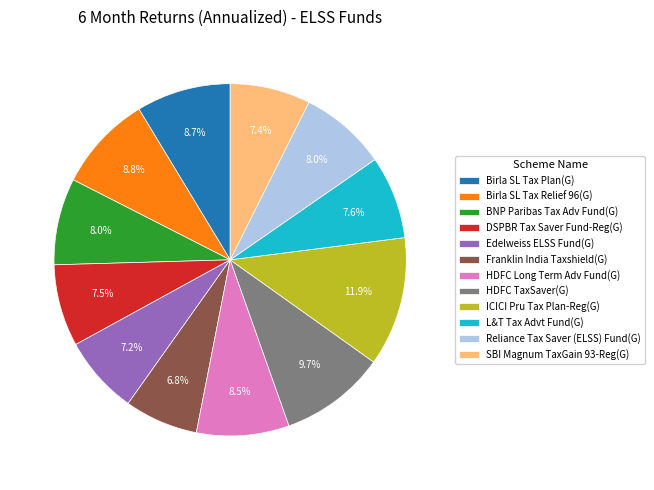

Is the sum of HDFC TaxSaver(G) and BNP Paribas Tax Adv Fund(G) greater than half?

No